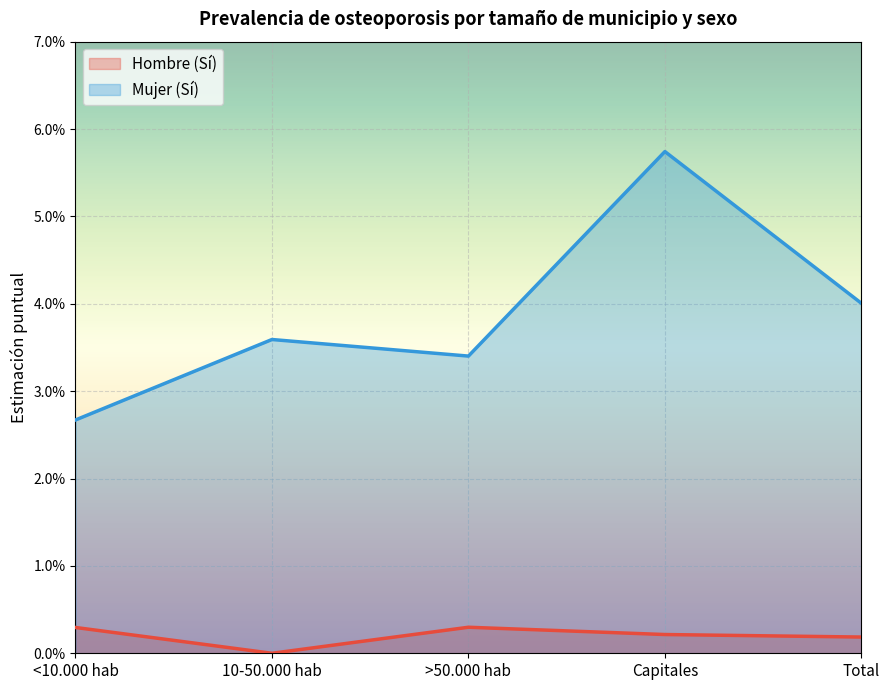

What is the label of the 2nd point from the right?

Capitales